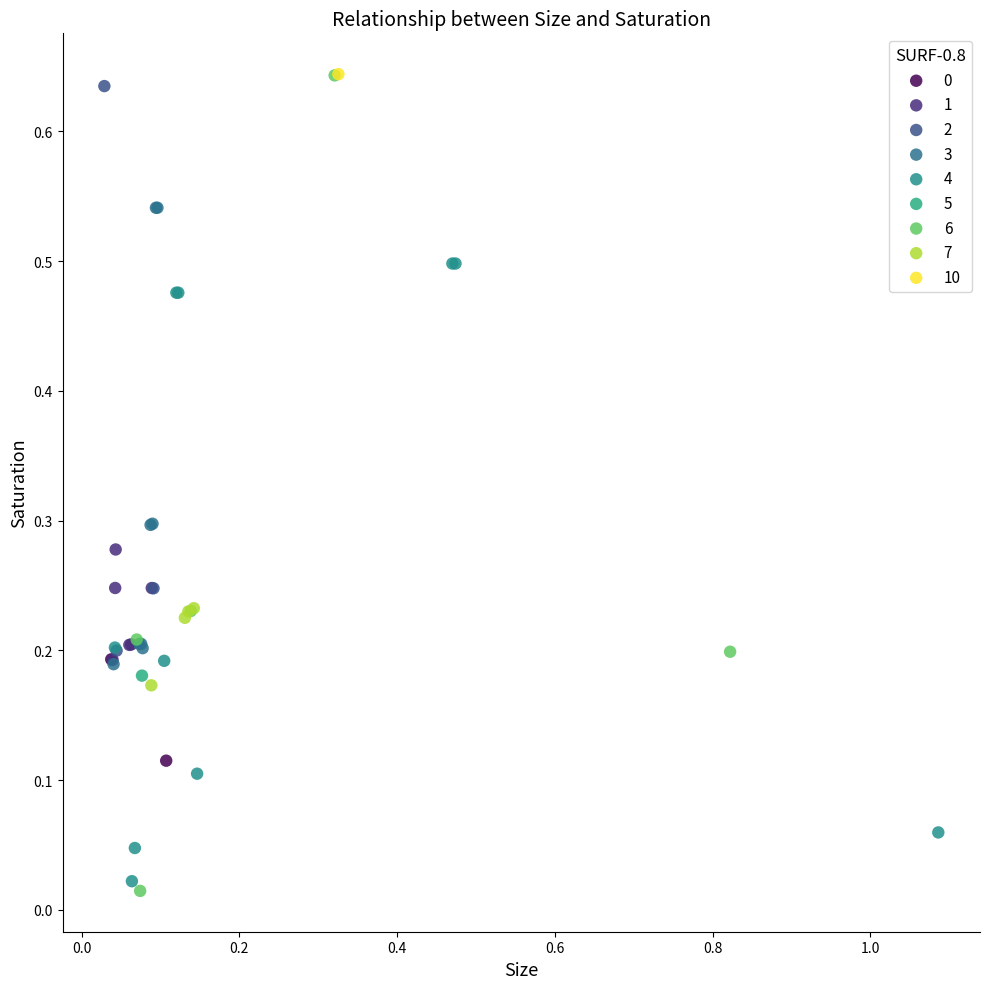

Which series reaches the minimum Y coordinate?

6